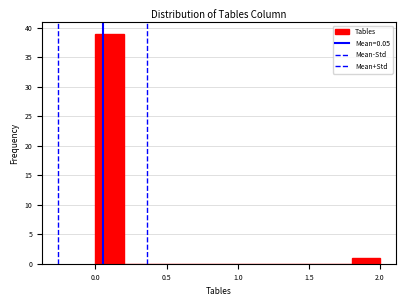

How tall is the bar that spans 0.0 to 0.2 on the x-axis? The values are not printed on the chart, so give them approximately, as read against the axis.

39